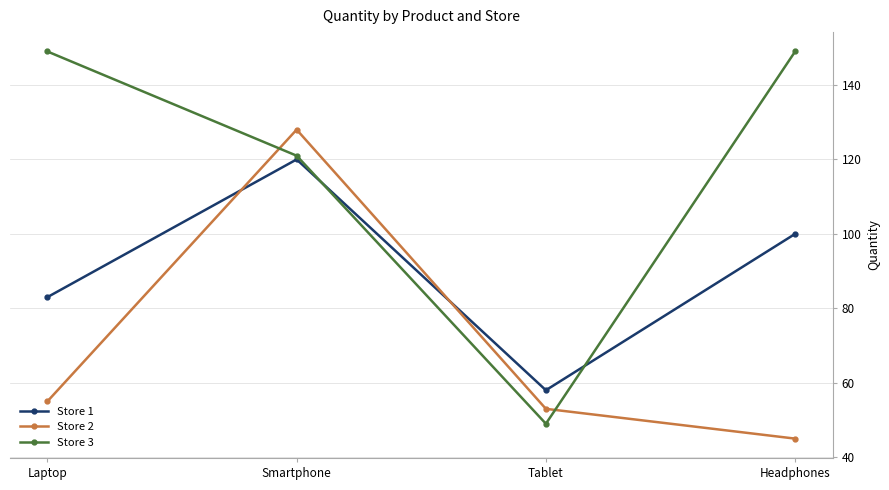

What is the difference between the maximum and minimum values in the Store 1 series?

62